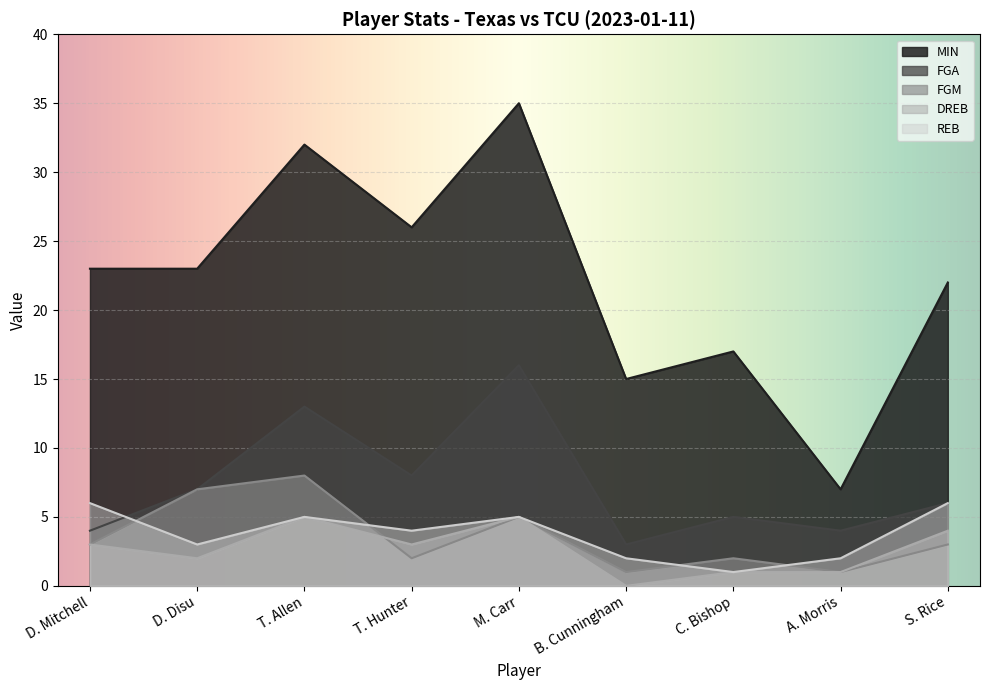

How many categories are shown in the chart?

9